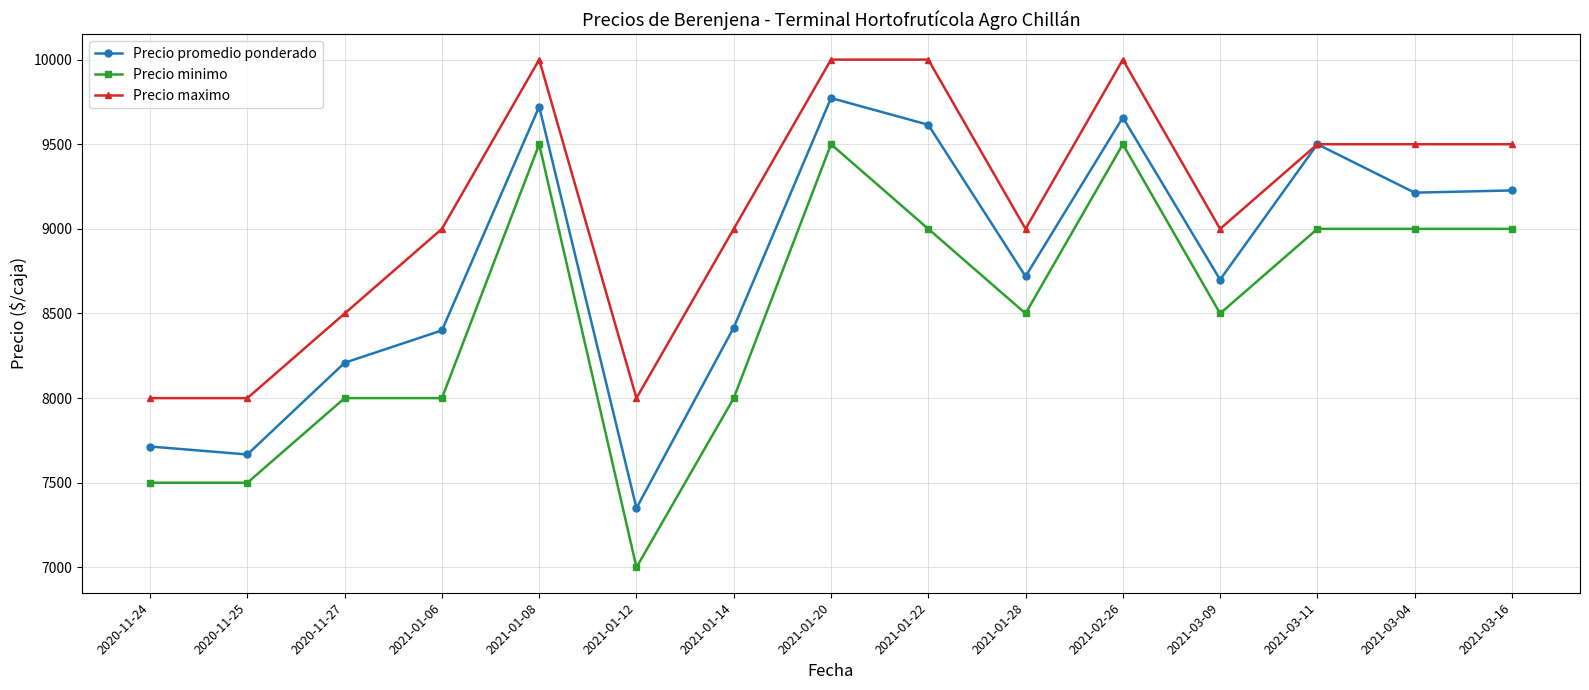

True or false: Precio promedio ponderado has a value of 9658 at 2021-02-26.

True